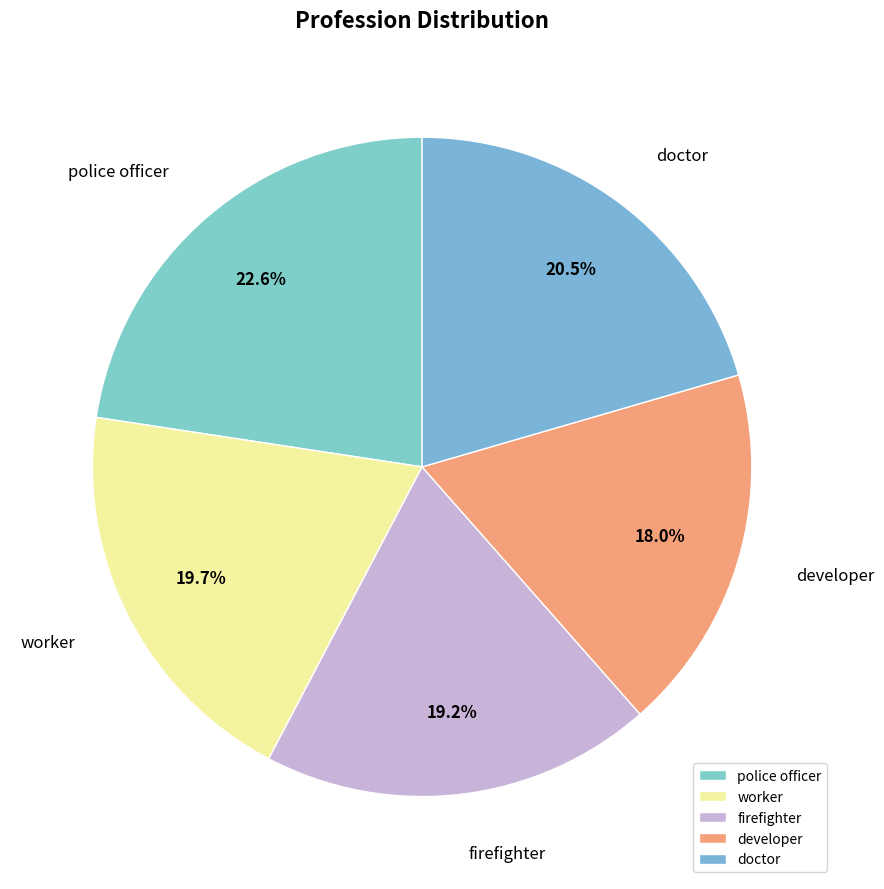

To the nearest percent, what is the difference between the largest and smallest slice percentages?

5%